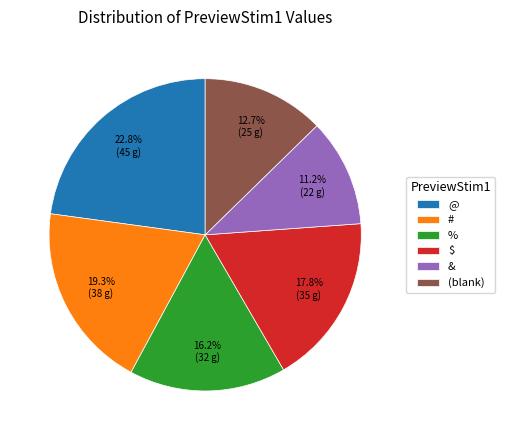

The # slice represents 19% of the pie. True or false?

True